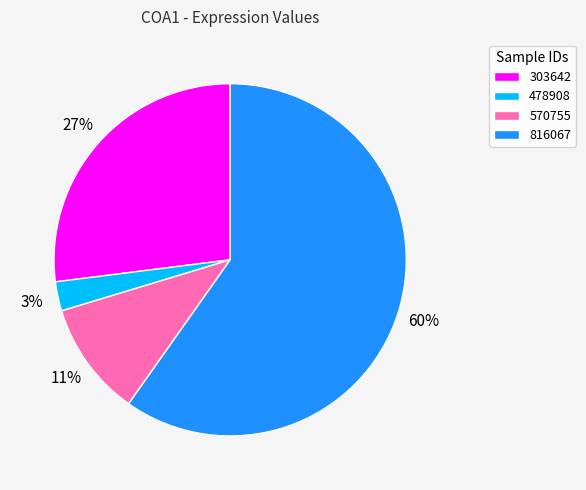

What is the largest slice in the pie chart?

816067